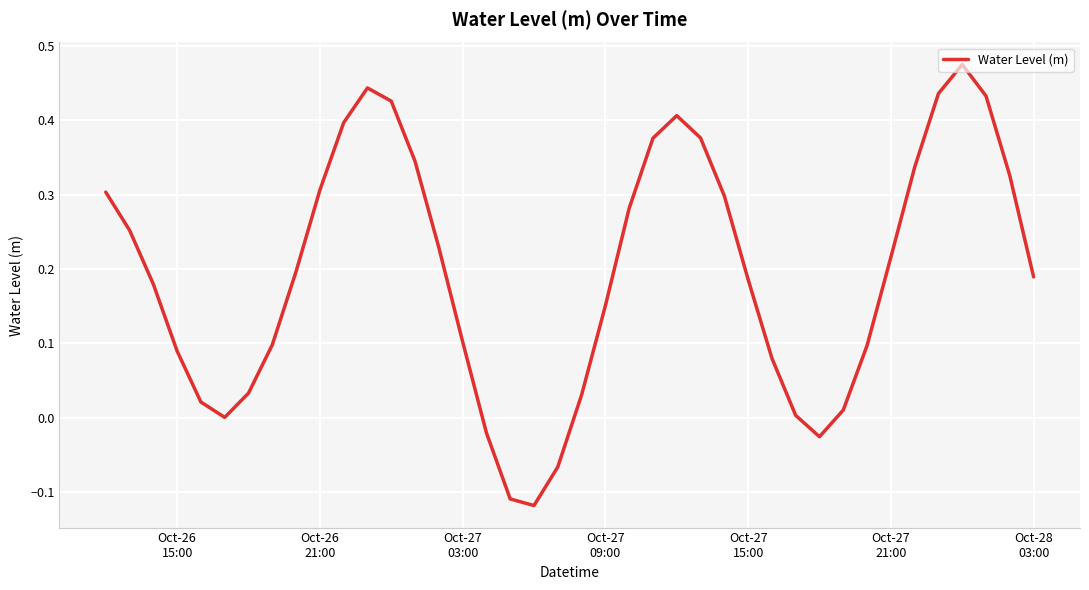

What is the difference between the maximum and minimum values?

0.6